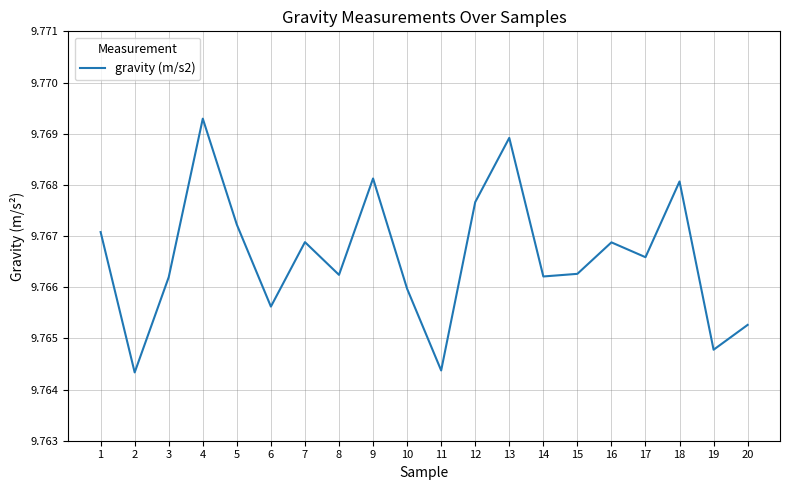

At which category does the chart reach its peak across all series?

4